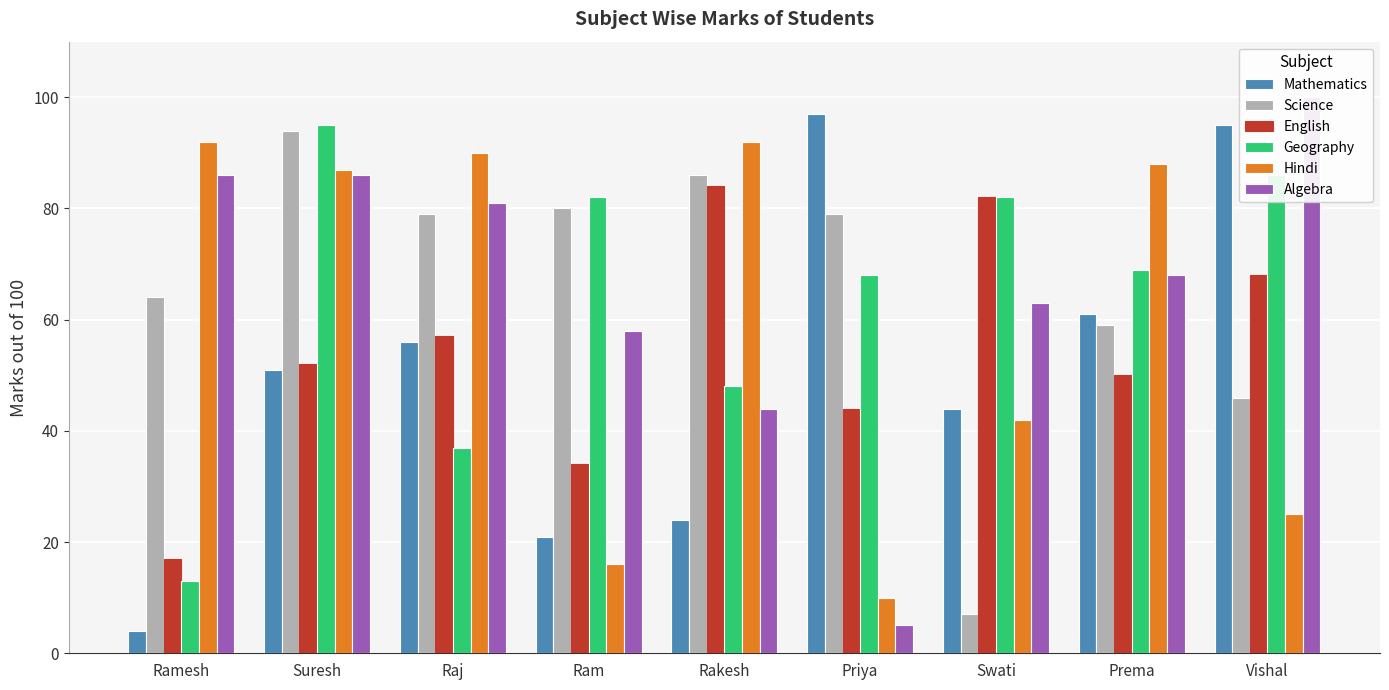

What is the value of the Science bar at the 8th from the left?

59